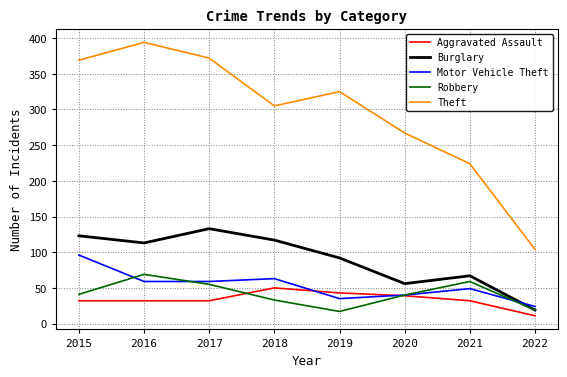

How many interior local peaks does the Burglary series have?

2